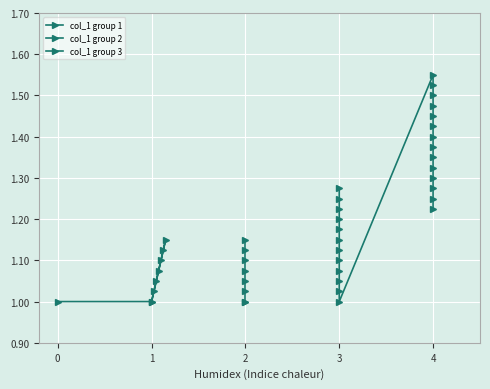

Rank the categories by value from highest to lowest.

20, 21, 22, 23, 24, 25, 26, 27, 28, 29, 30, 8, 31, 9, 32, 10, 33, 11, 34, 12, 35, 1, 13, 36, 2, 14, 37, 3, 15, 38, 4, 16, 5, 17, 6, 18, 0, 7, 19